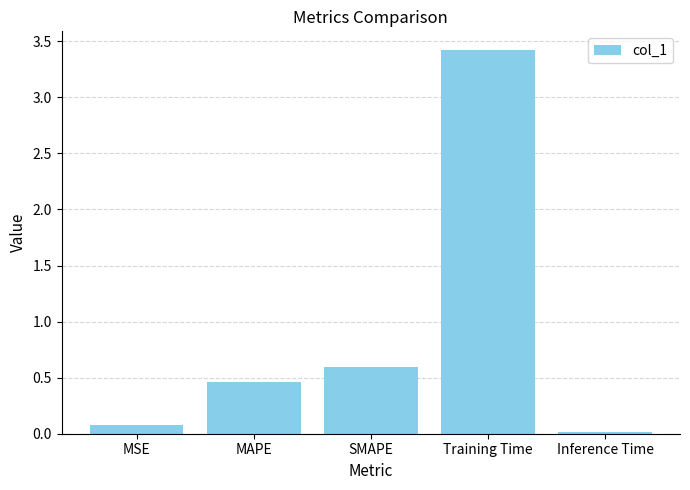

The chart shows a value of 0.1 at MSE. True or false?

True